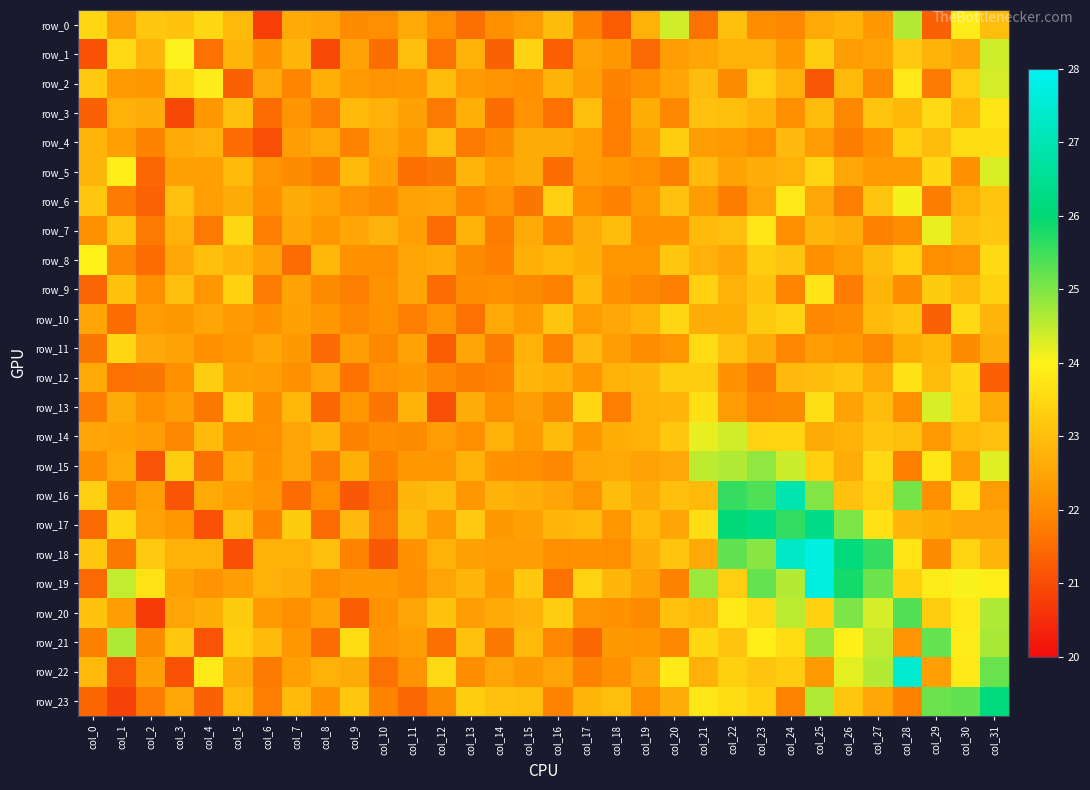

List the series in order of their peak value, highest first.

row_18, row_19, row_22, row_16, row_17, row_23, row_20, row_21, row_15, row_0, row_1, row_14, row_2, row_13, row_5, row_7, row_6, row_8, row_3, row_9, row_12, row_4, row_11, row_10